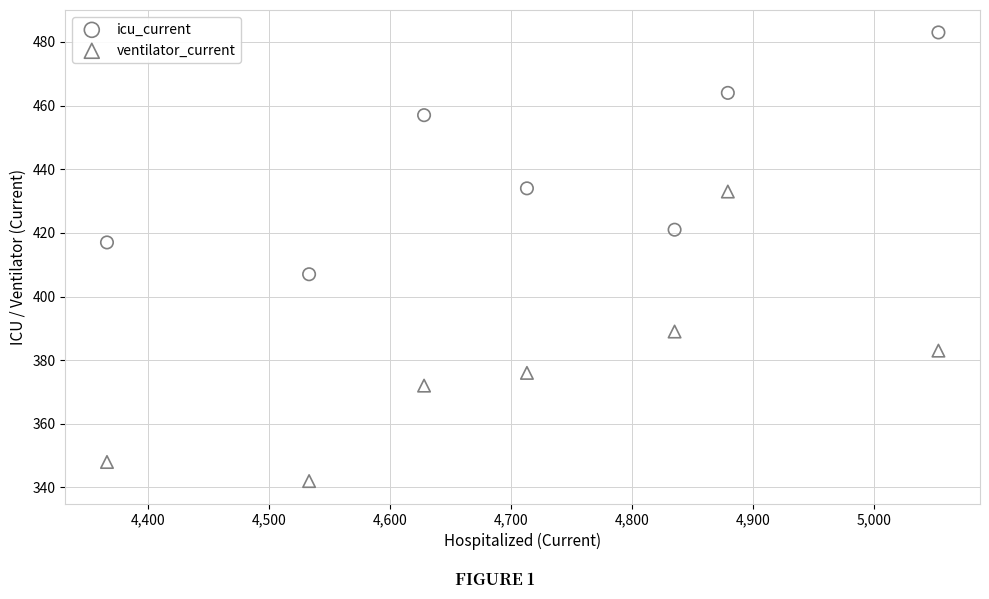

Which series reaches the maximum Y coordinate?

icu_current